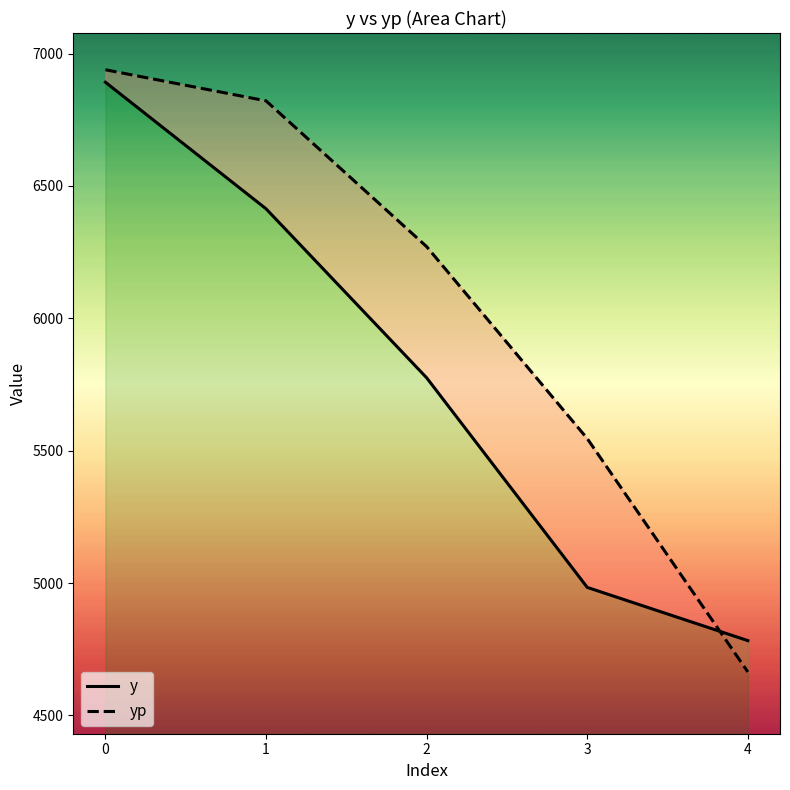

Reading left to right, transcribe all the data shown in this chart.

y: 6891.6	6413.6	5775.2	4983.4	4782.4
yp: 6938.7	6821.4	6270.6	5545.6	4664.0